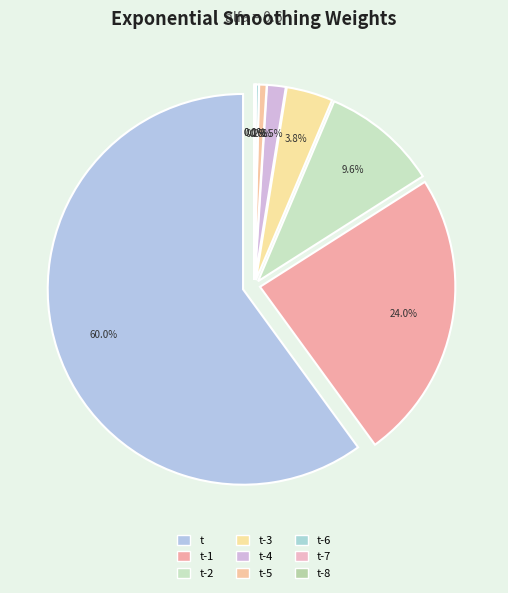

How many slices are in this pie chart?

9